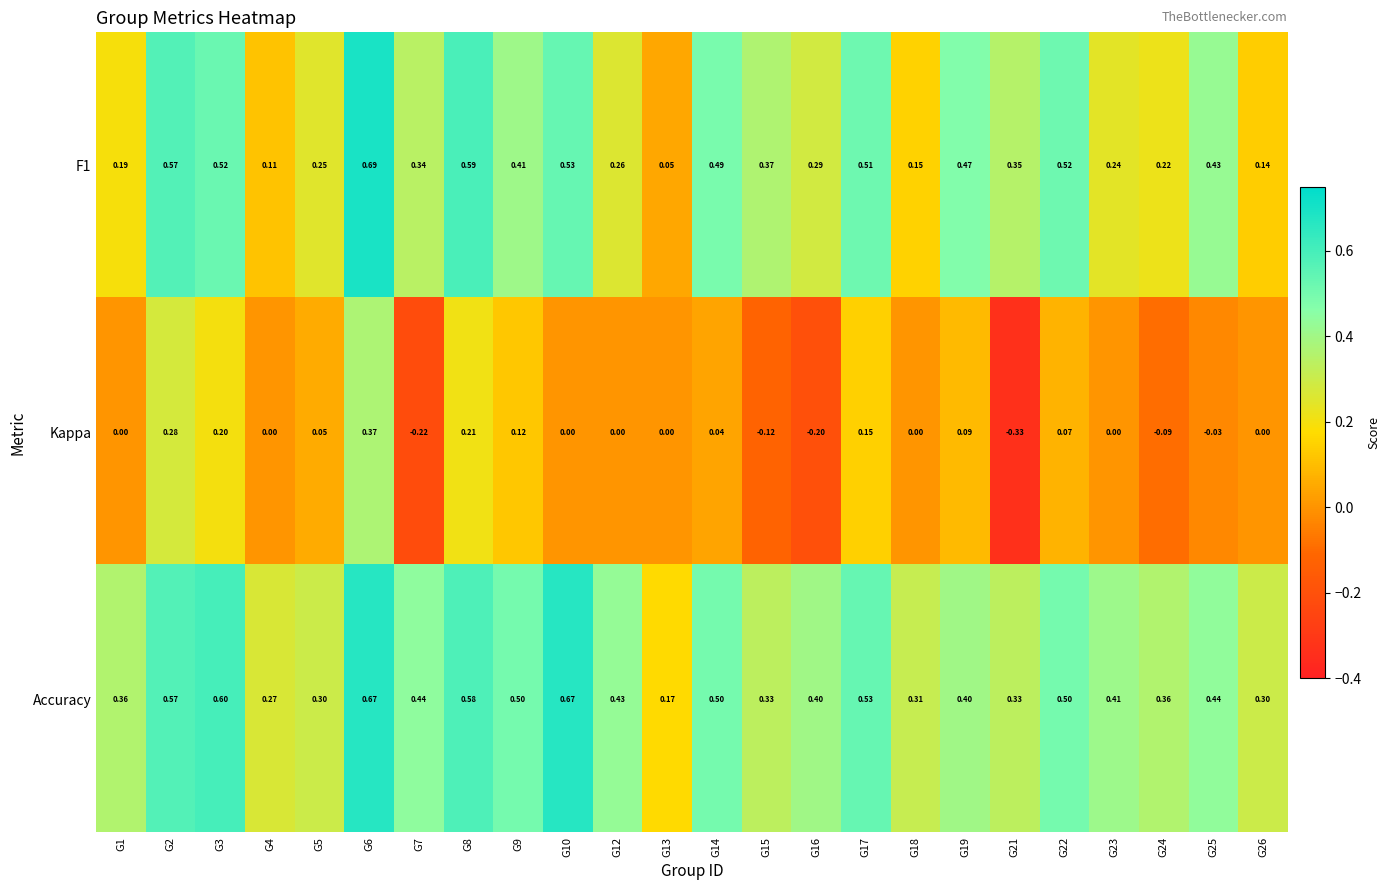

Which series has the largest range (max minus min)?

Kappa